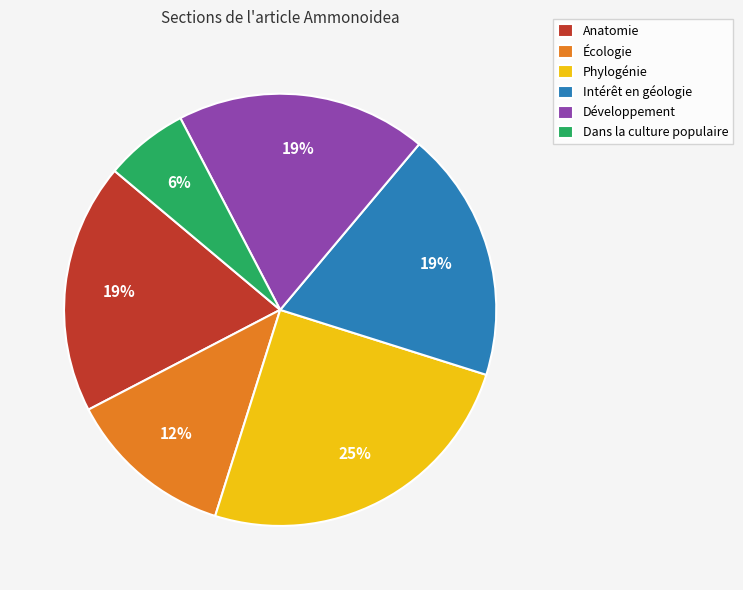

The Anatomie slice represents 8% of the pie. True or false?

False